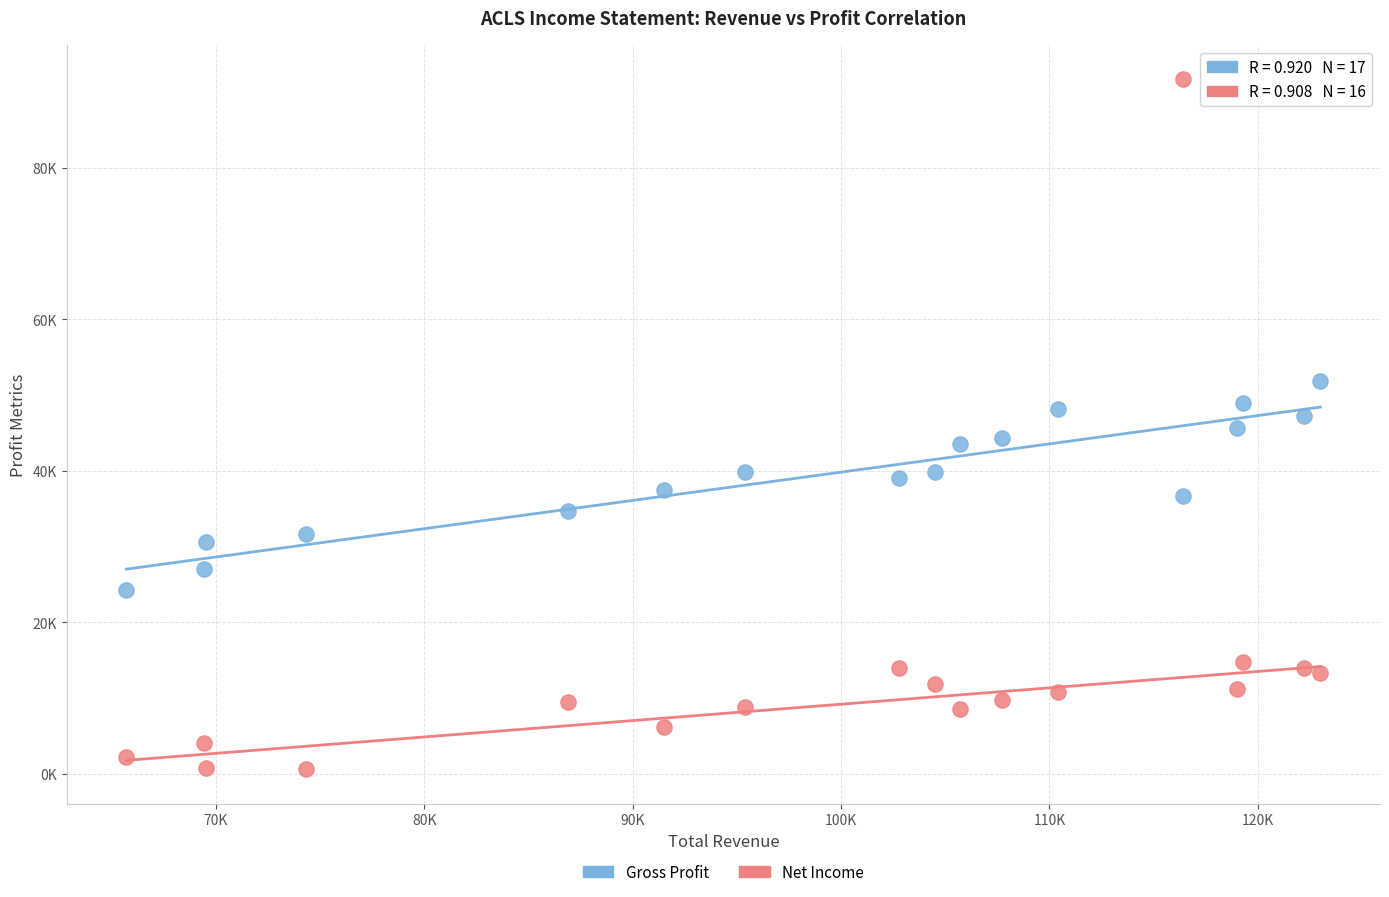

What are all the series names shown in the legend?

Gross Profit, Net Income